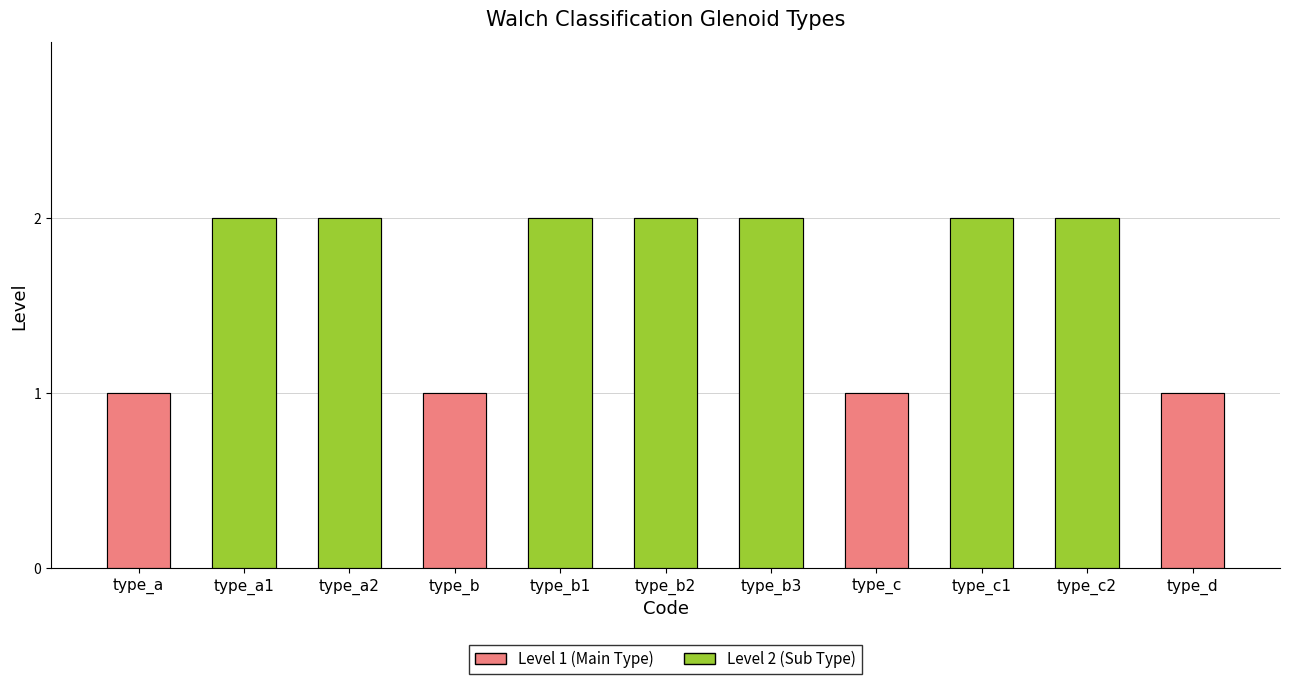

Reading right to left, list all the values displayed in this chart.

Level 1 (Main Type): 1	0	0	1	0	0	0	1	0	0	1
Level 2 (Sub Type): 0	2	2	0	2	2	2	0	2	2	0